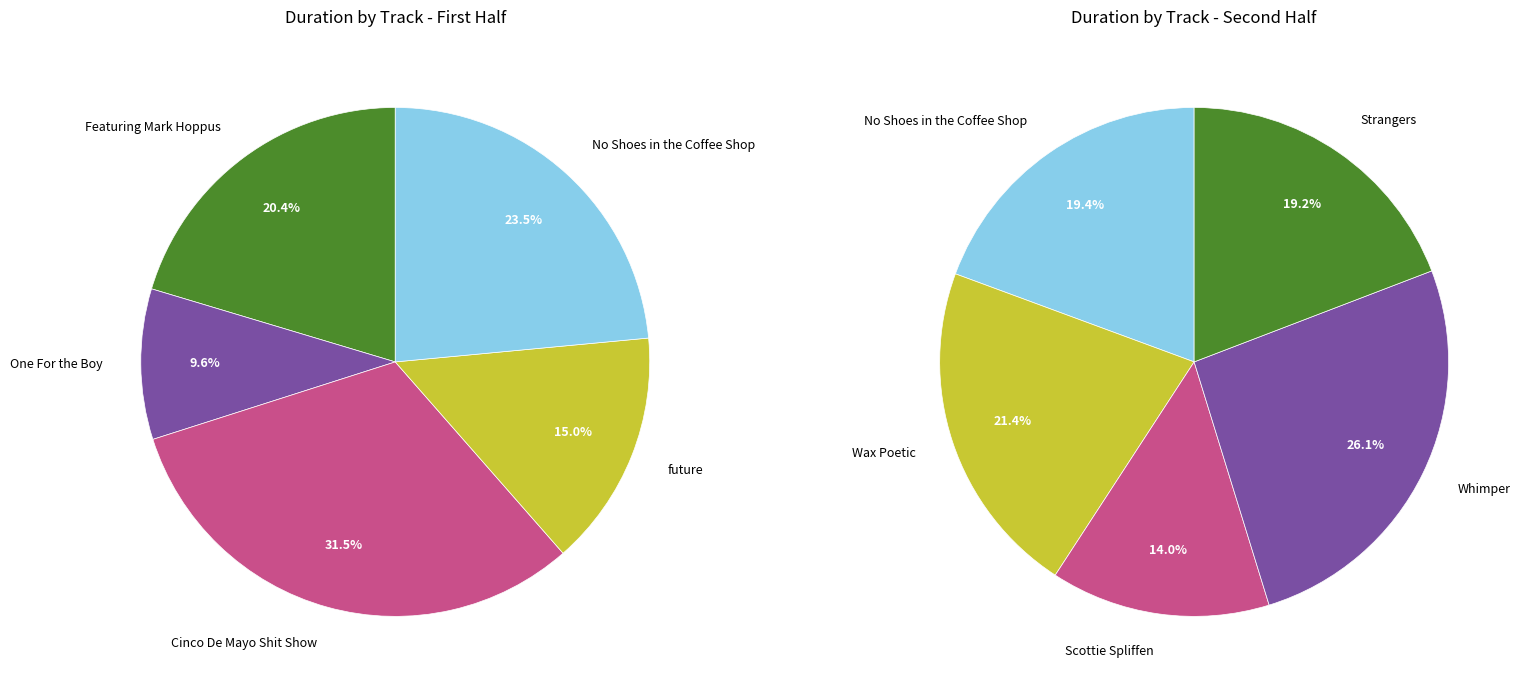

What is the change in value from future to Wax Poetic?

+93.6